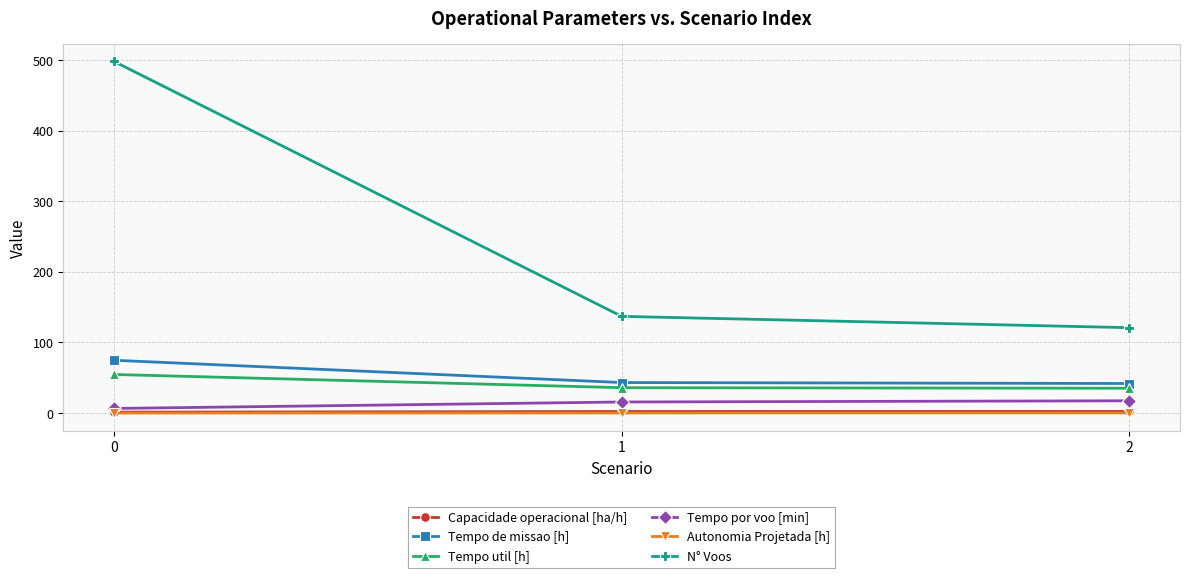

List the labels in order of N° Voos value, largest first.

0, 1, 2